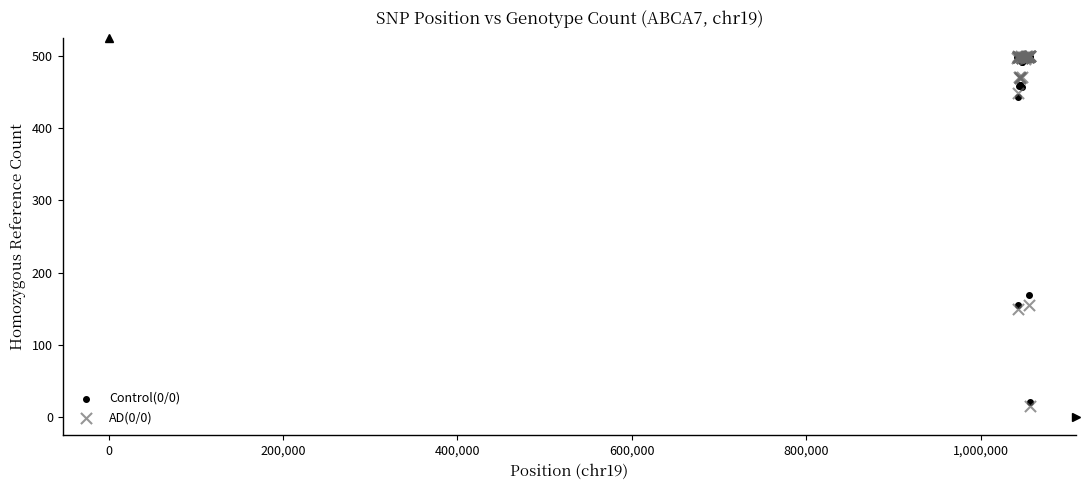

Across all series, what Y value is closest to 258?

169